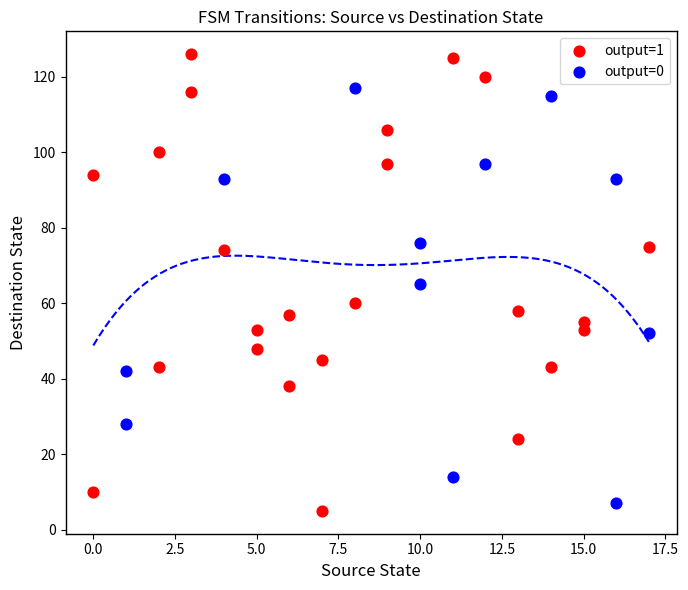

Which series reaches the maximum Y coordinate?

output=1